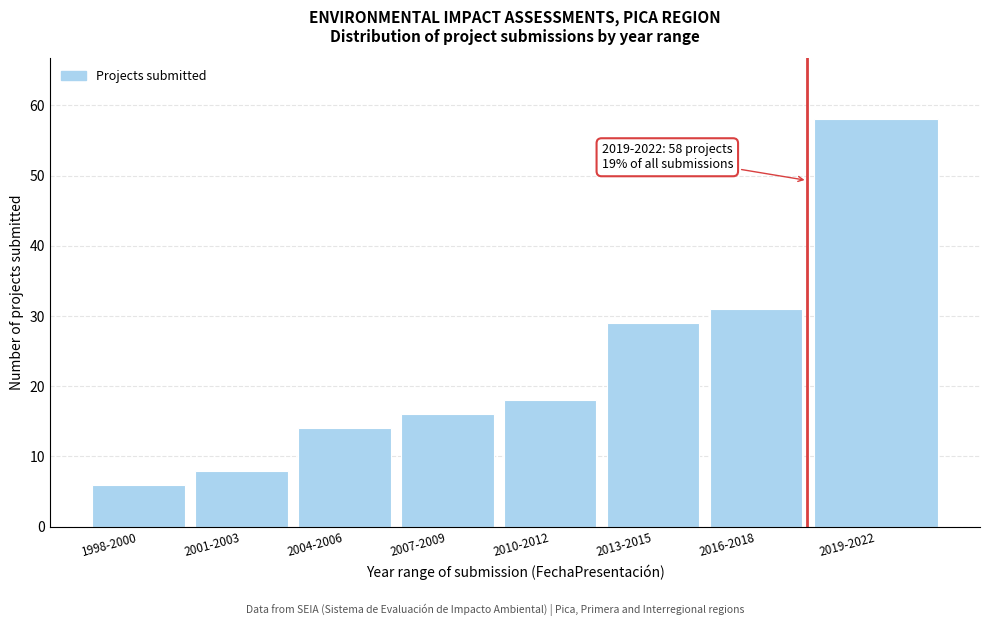

Reading right to left, extract all data points from this chart.

58	31	29	18	16	14	8	6